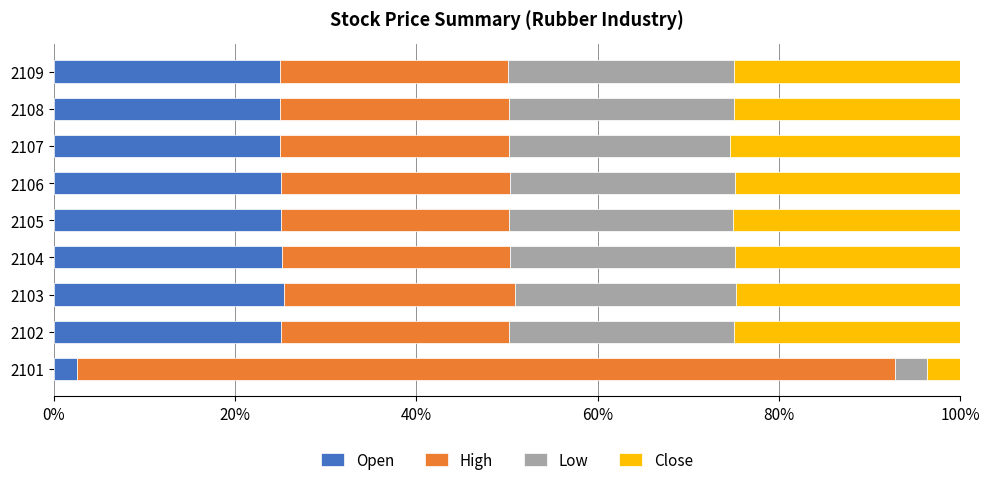

What value does the Open series have at 2106?

25.1